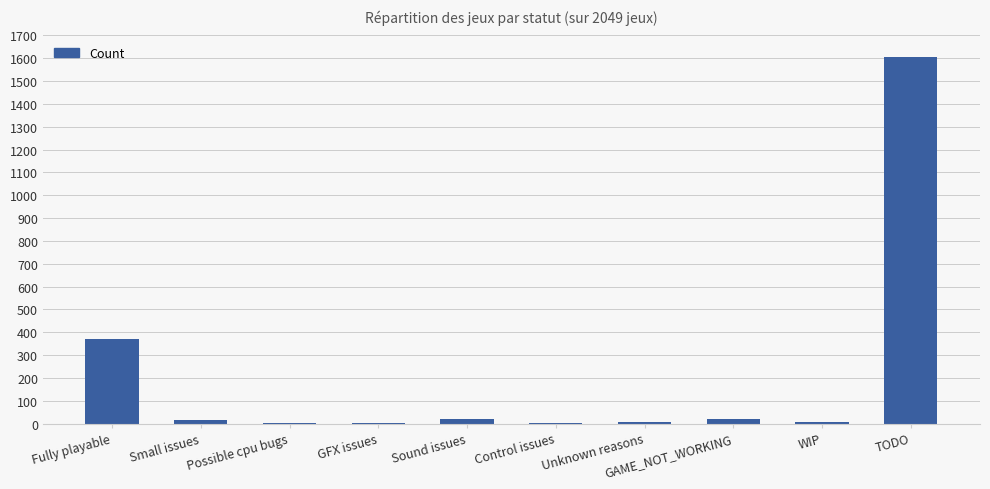

What is the greatest value displayed?

1604